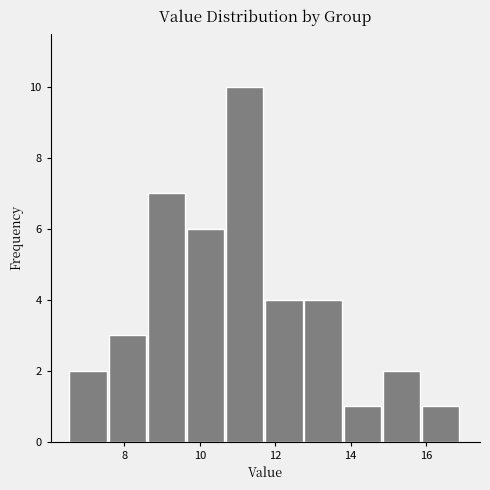

Reading left to right, transcribe this chart: for each bar, give the range it covers on the x-axis and its height. Neither the bar edges nor the heights are printed on the chart, so give them approximately, as read against the axes.

6.6 to 7.6: 2
7.6 to 8.6: 3
8.6 to 9.6: 7
9.6 to 10.8: 6
10.8 to 11.8: 10
11.8 to 12.8: 4
12.8 to 13.8: 4
13.8 to 14.8: 1
14.8 to 15.8: 2
15.8 to 17.0: 1